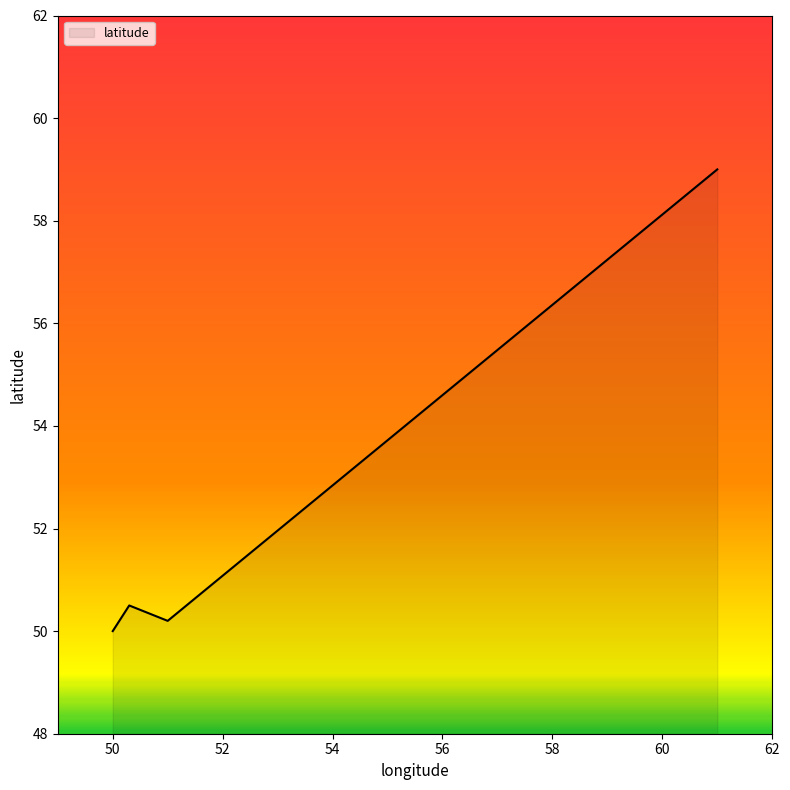

What is the smallest value displayed?

50.0